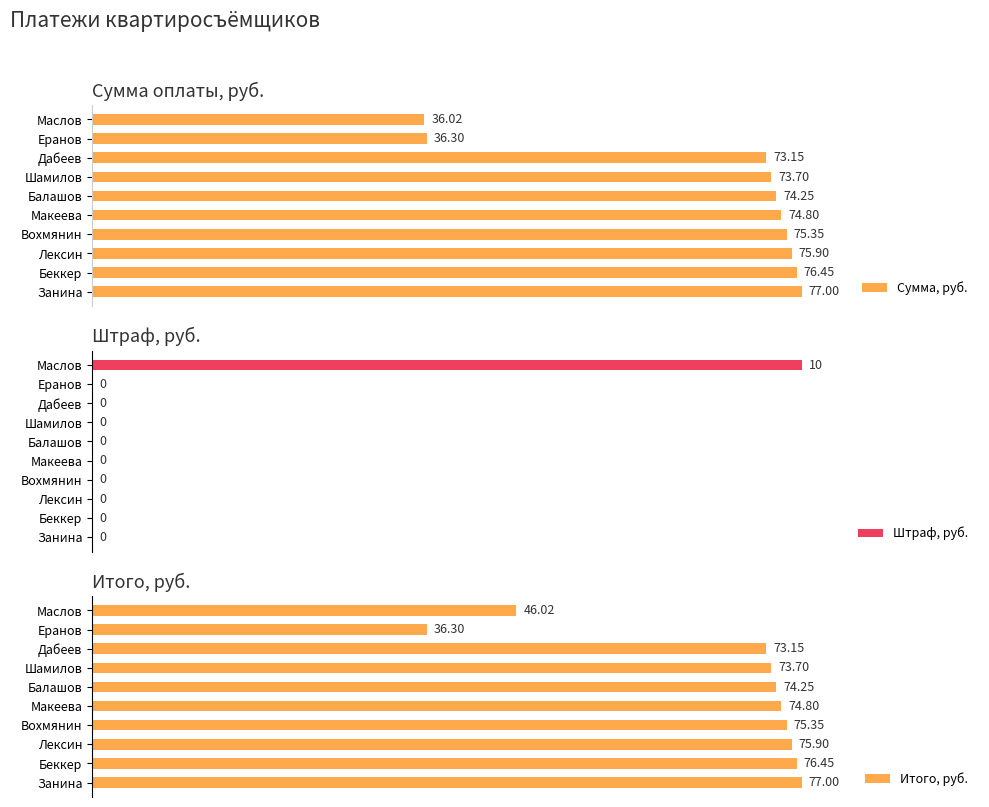

Where is Сумма, руб. nearest to the value 56?

Дабеев